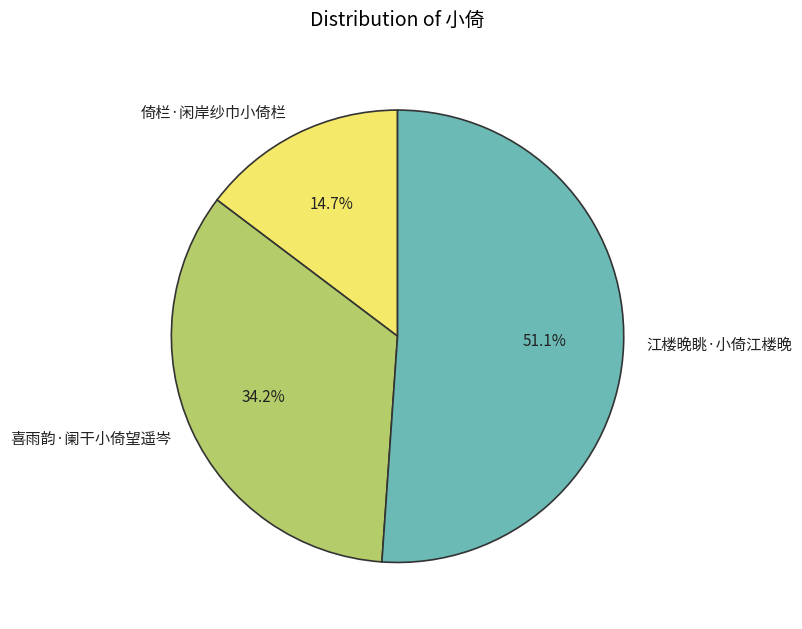

Count the number of slices in the pie.

3